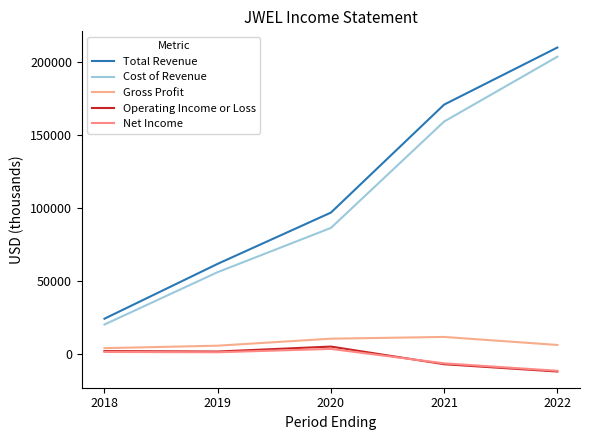

Reading left to right, what are all the values shown in this chart?

Total Revenue: 24200	61800	96900	170900	210000
Cost of Revenue: 20200	56100	86400	159300	203700
Gross Profit: 4000	5700	10500	11700	6200
Operating Income or Loss: 2000	1700	5100	-7000	-12000
Net Income: 1400	1200	3500	-6400	-11500